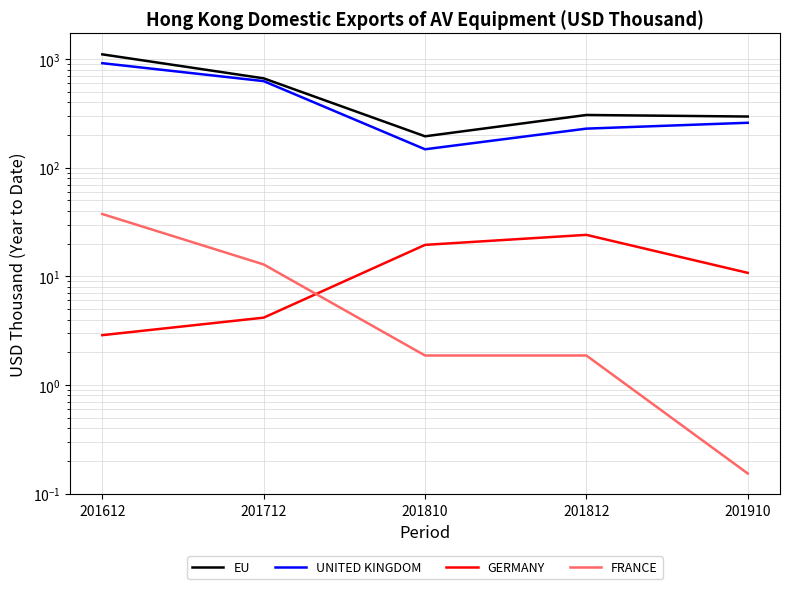

True or false: UNITED KINGDOM has more than 0 interior local peaks.

False